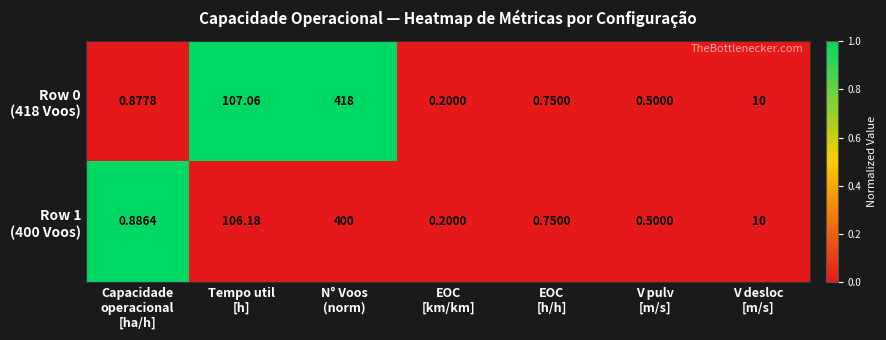

Which label corresponds to the smallest value in the chart?

EOC
[km/km]